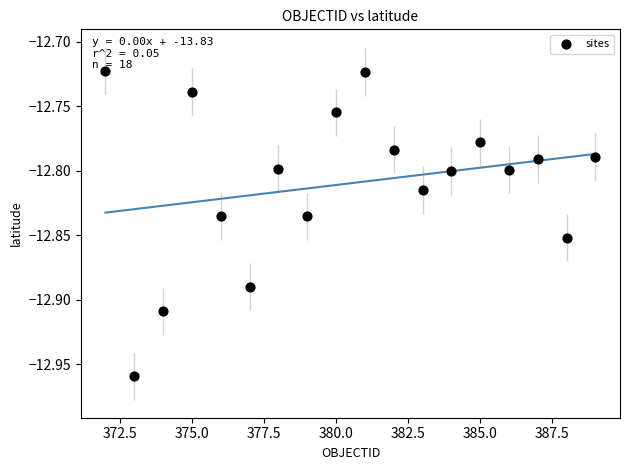

What is the range of X values (max minus min)?

17.0